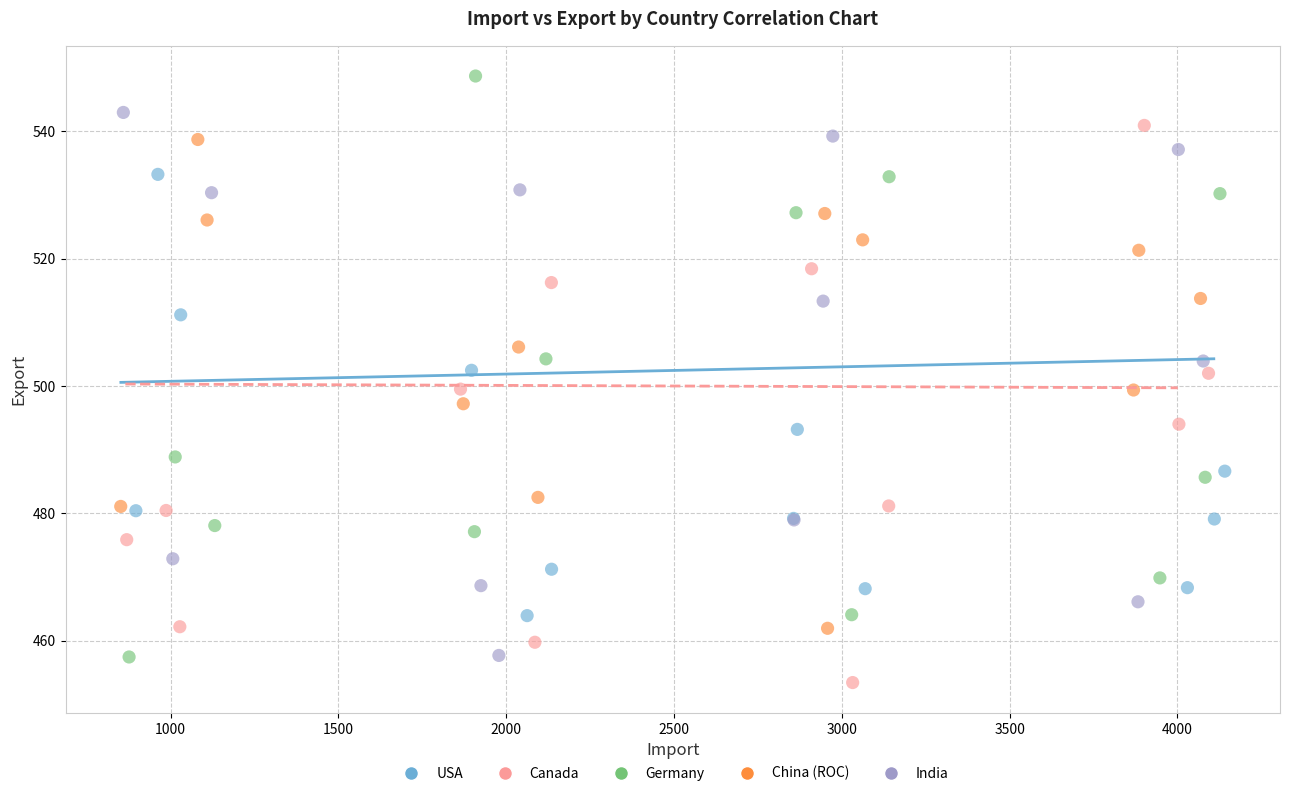

Which series contains the highest Y value?

Germany